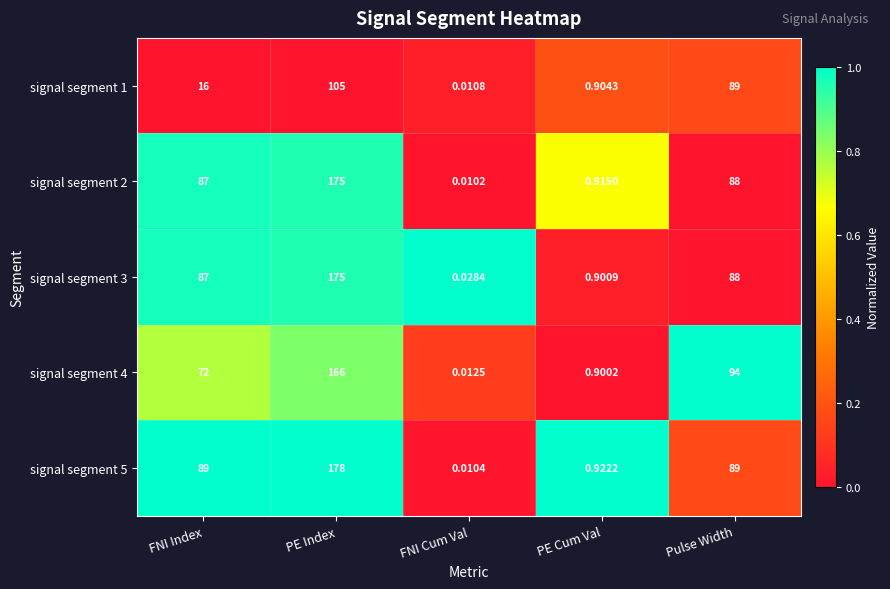

At FNI Cum Val, list the series in order from smallest to largest.

signal segment 2, signal segment 5, signal segment 1, signal segment 4, signal segment 3